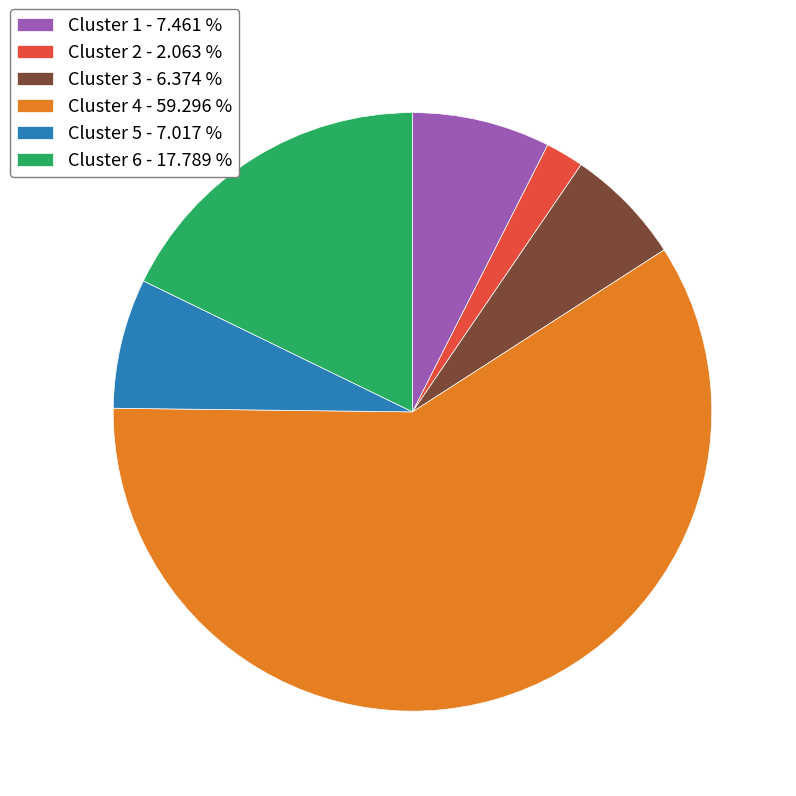

Does Cluster 4 - 59.296 % represent more than half of the total?

Yes